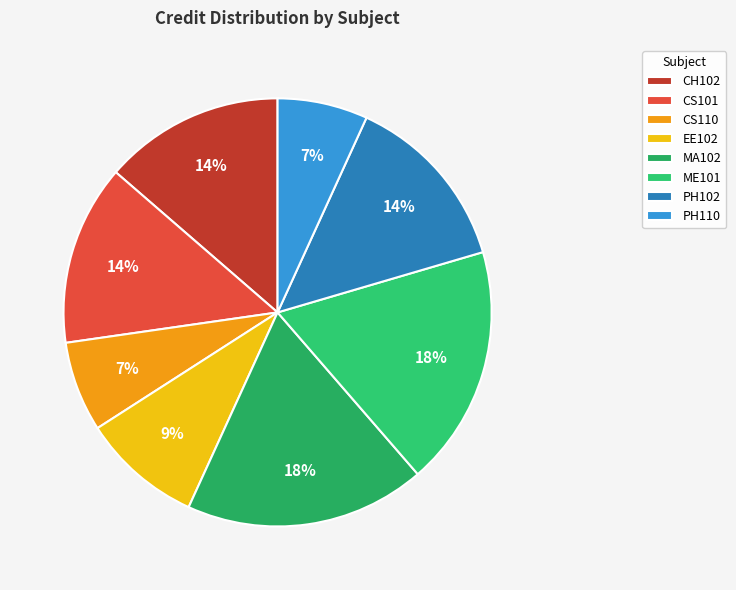

What percentage is NOT represented by MA102?

81.8%